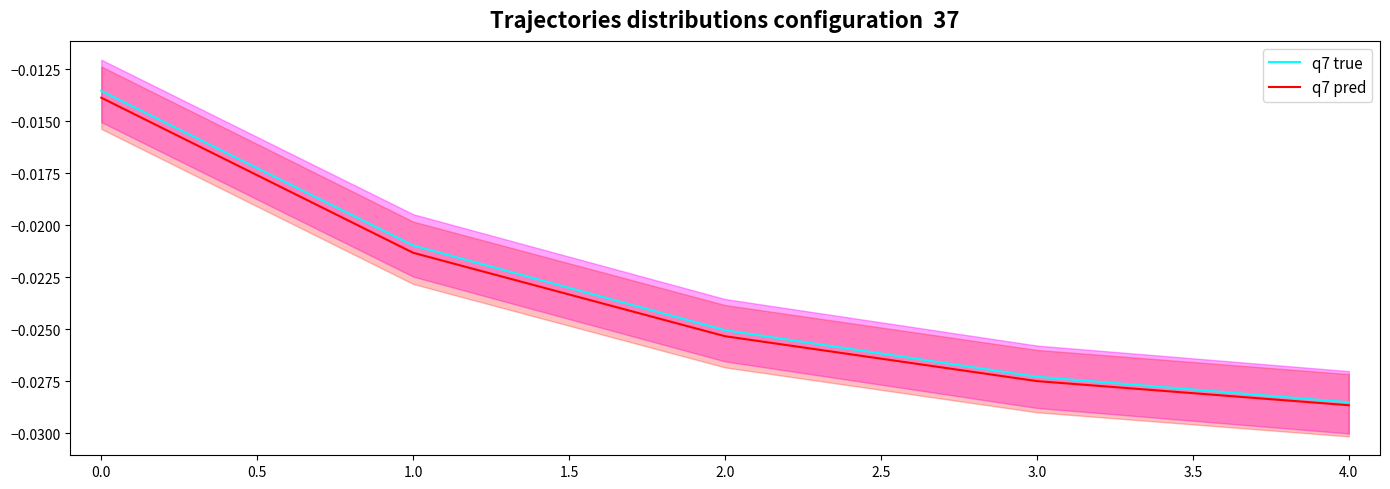

True or false: q7 true and q7 pred intersect in this chart.

False